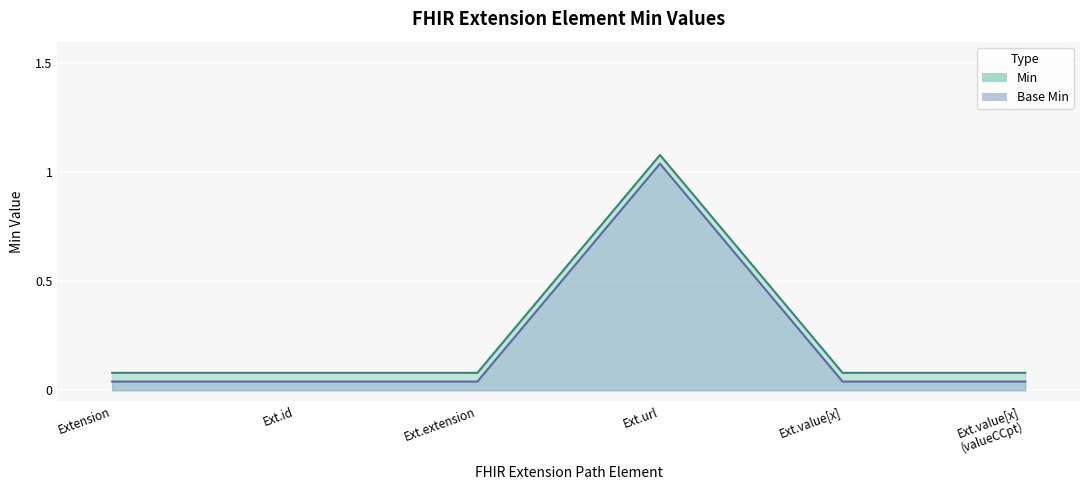

What is the label of the 1st point from the right?

Ext.value[x] (valueCCpt)